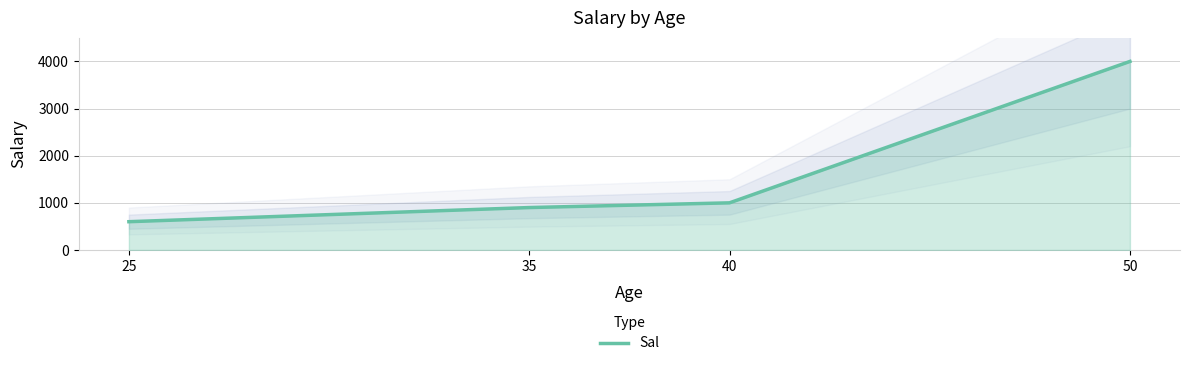

Where does the data first go above 1000?

50